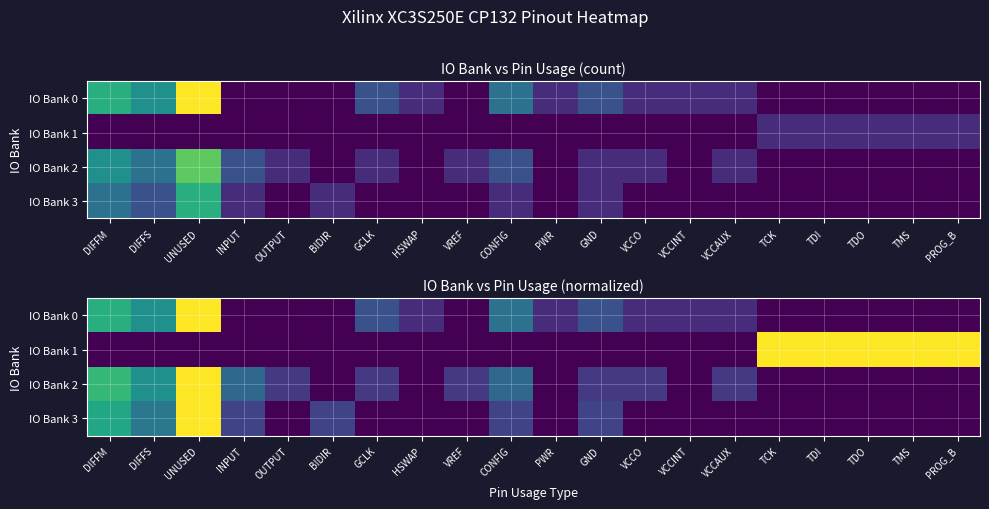

At which category does the chart reach its peak across all series?

UNUSED